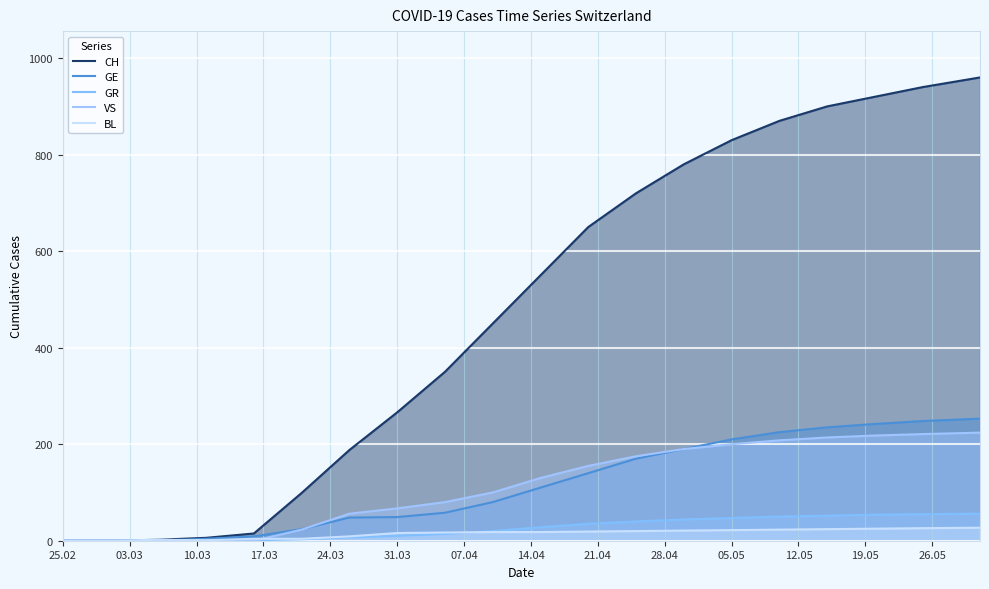

True or false: VS has more than 0 points higher than both neighbors.

False